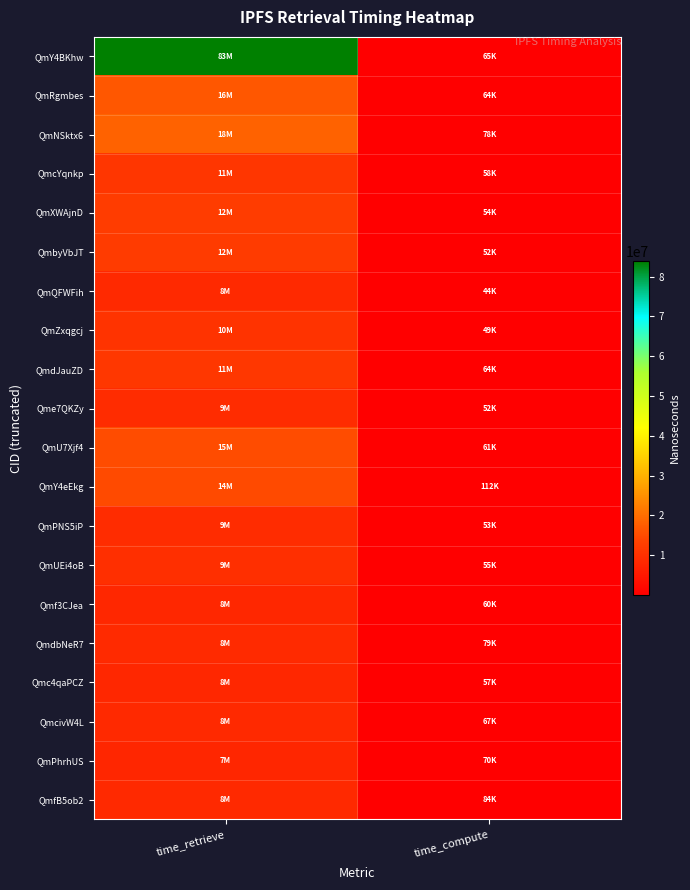

Which series has the largest range (max minus min)?

QmY4BKhw